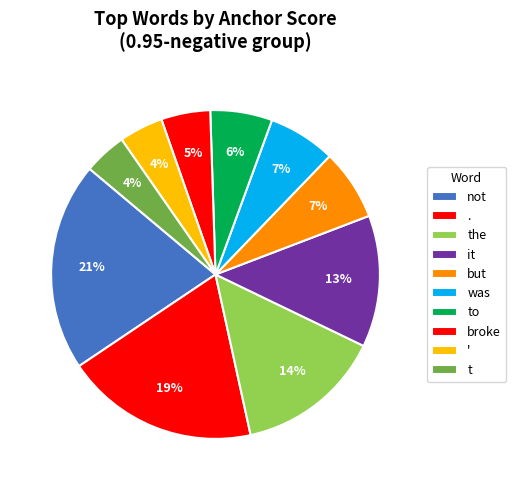

Count the number of slices in the pie.

10